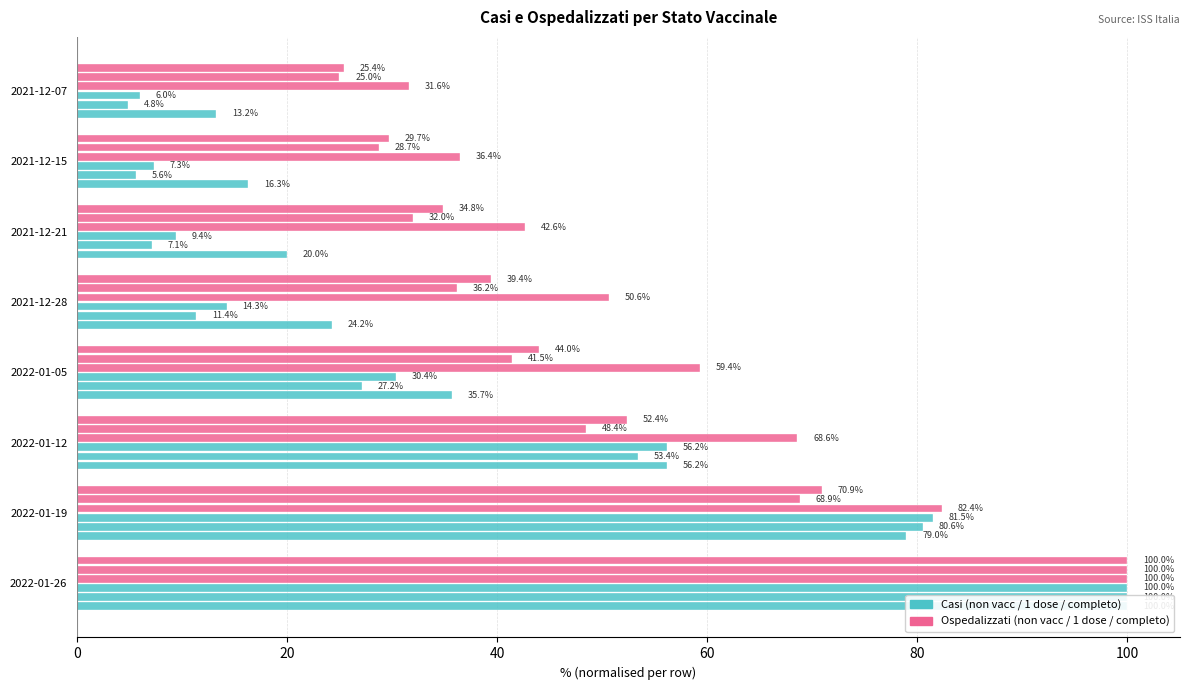

Is the value of ospedalizzati non vaccinati at 2021-12-15 greater than the value of casi vaccinati completo at 2022-01-05?

Yes